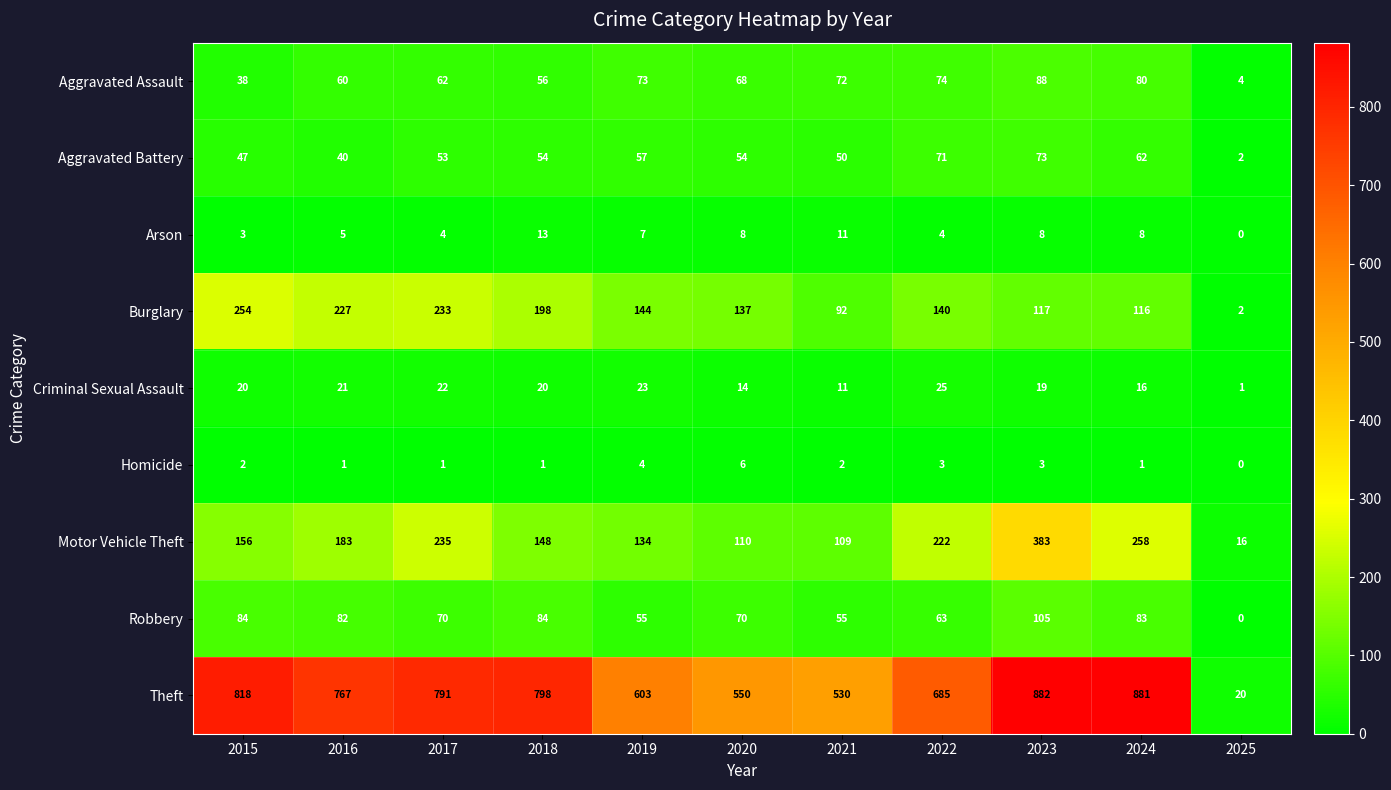

At which category is the sum across all series the highest?

2023